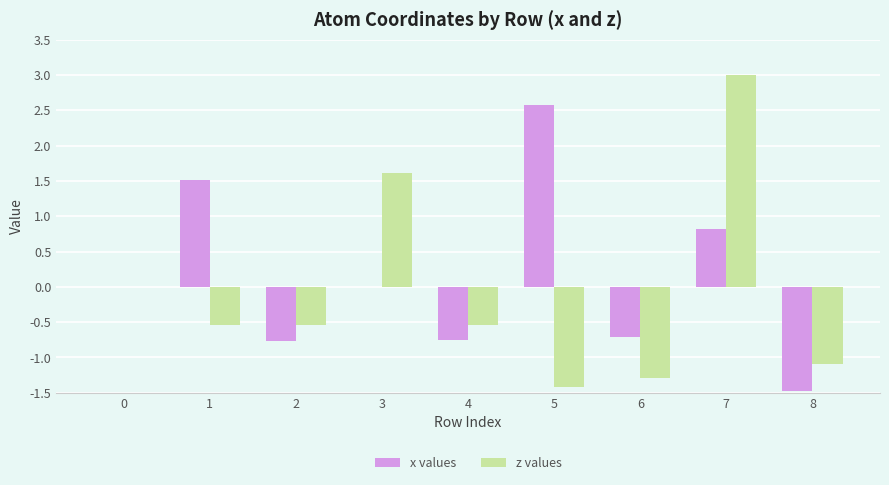

What is the sum of all z values values?

-0.8